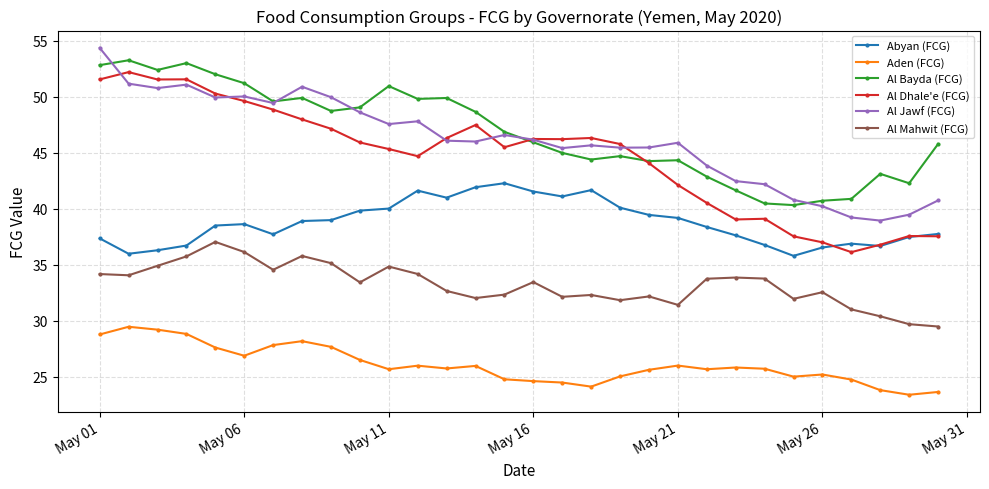

Which series has the widest spread of values?

Al Dhale'e (FCG)